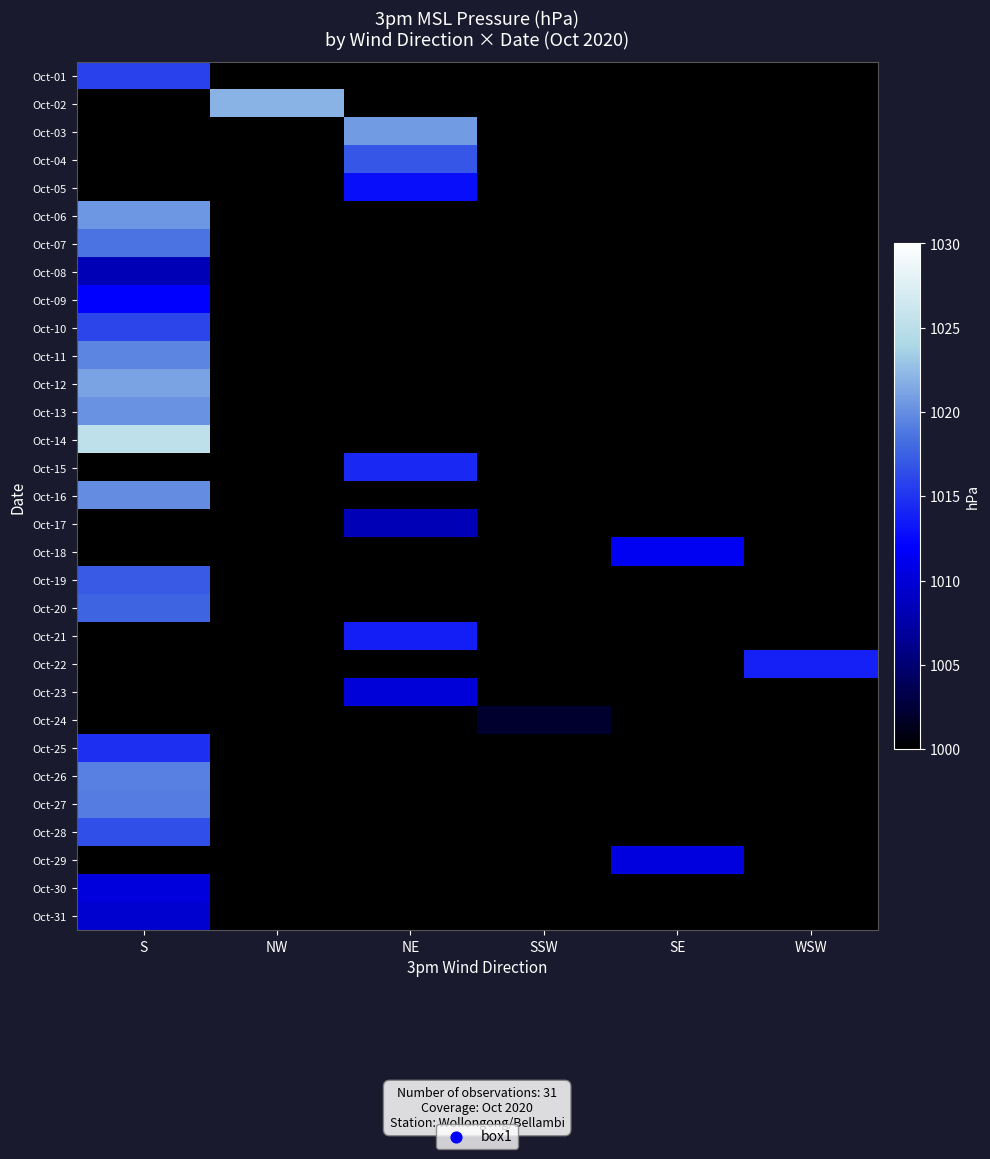

Which category has the lowest value in the Oct-31 series?

S